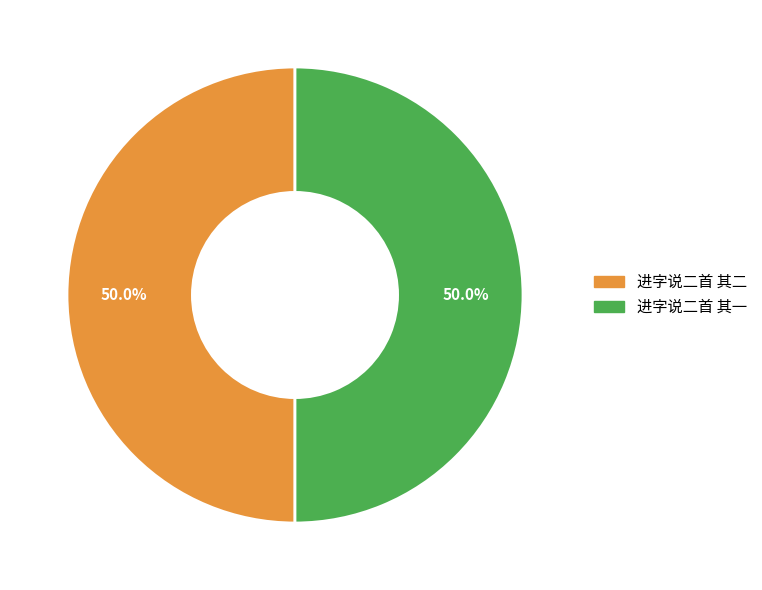

What is the ratio of the value at 进字说二首 其一 to the value at 进字说二首 其二?

1.0